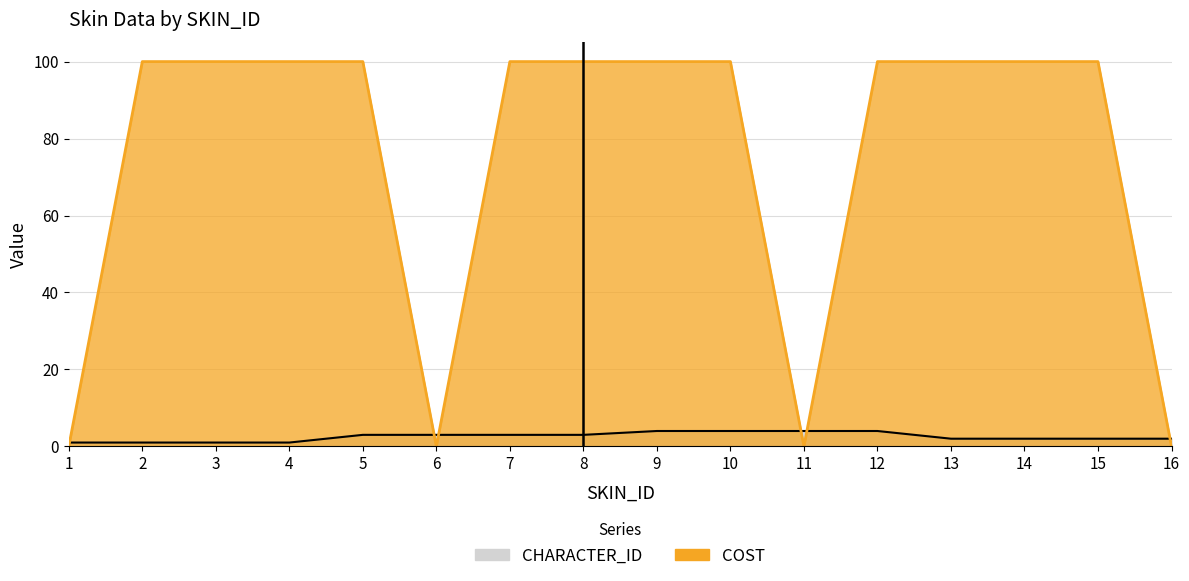

Does the chart display data point markers on the line(s)?

No